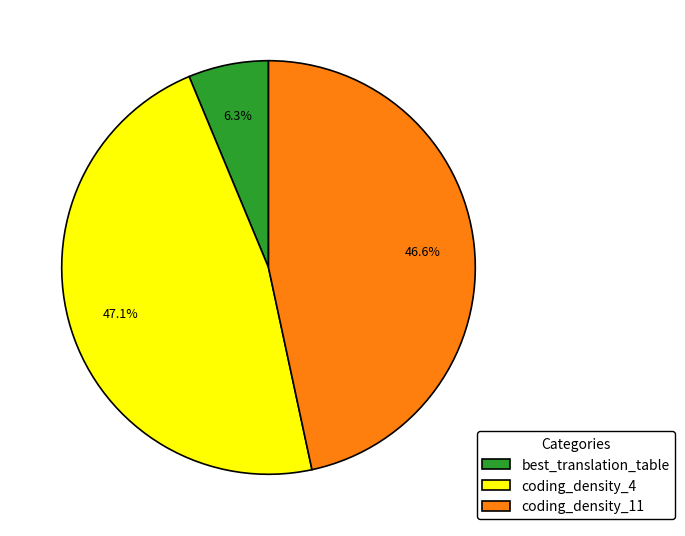

Which has a higher value, coding_density_4 or best_translation_table?

coding_density_4